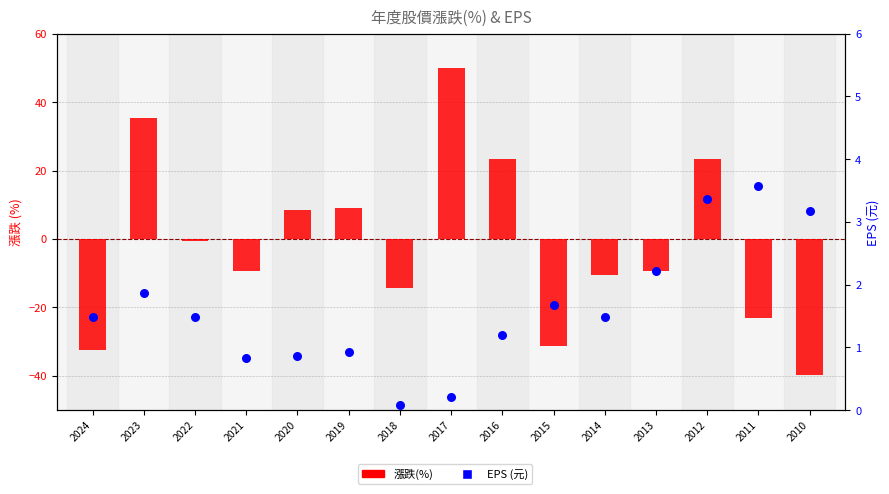

Is the value of 漲跌(%) at 2022 greater than the value of EPS (元) at 2016?

No